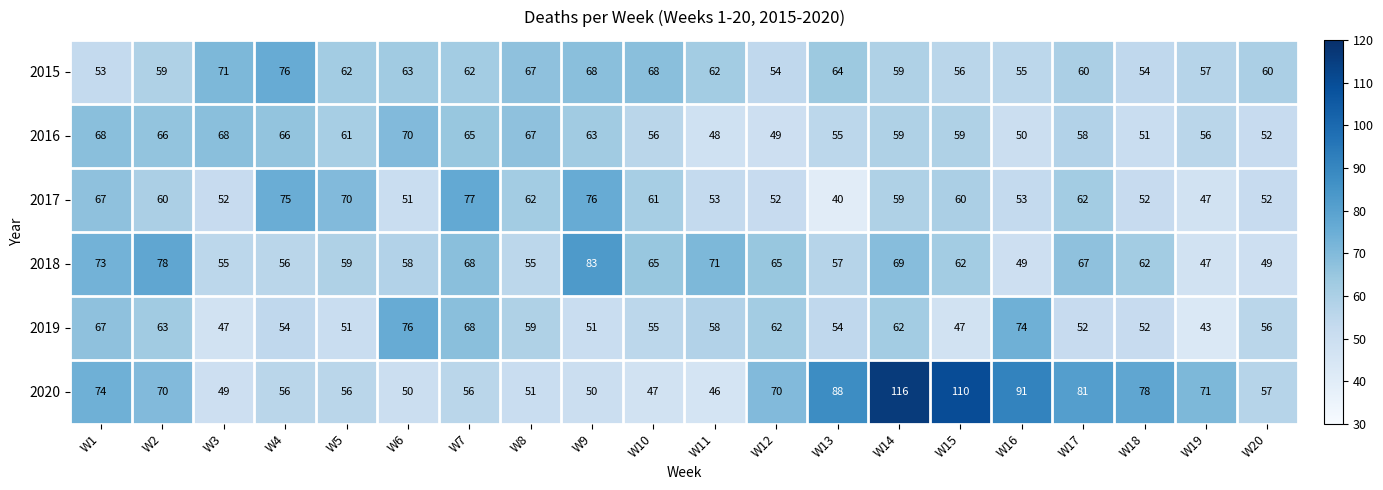

At which category does the chart reach its minimum across all series?

W13